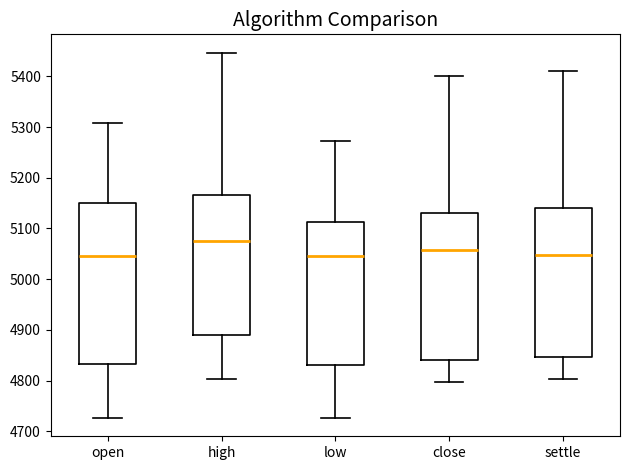

Where does the lower whisker of the box for low end on the y-axis? The values are not printed on the chart, so give them approximately, as read against the axis.

4730